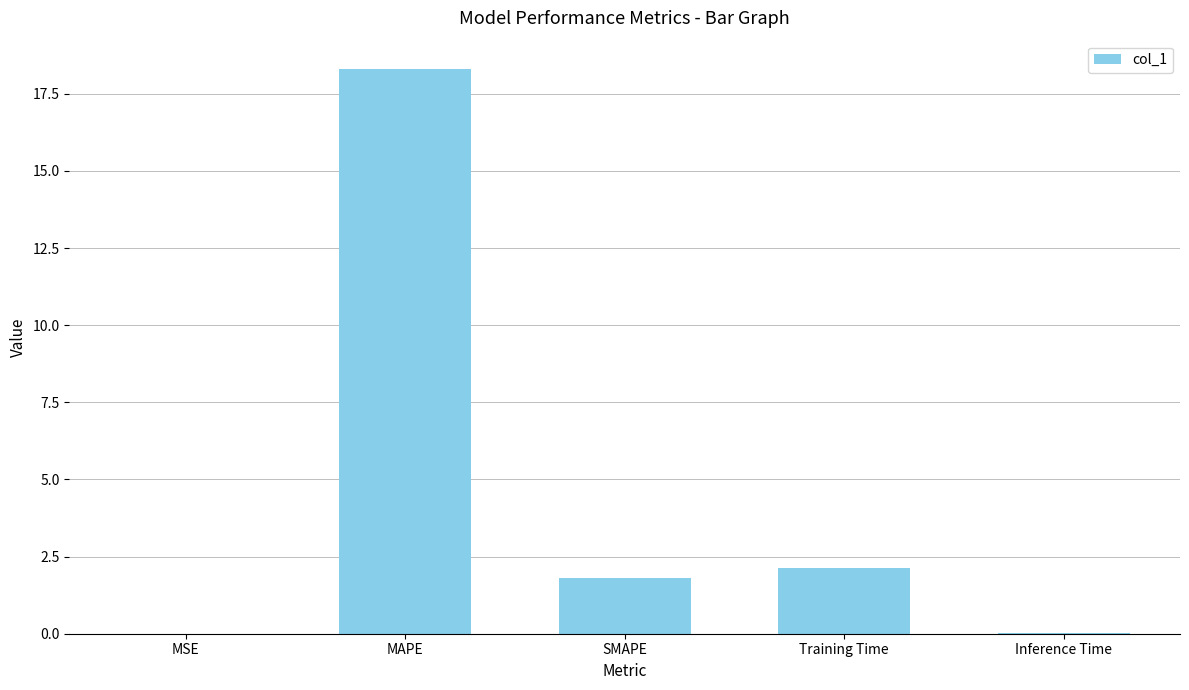

What is the difference between the values at Inference Time and Training Time?

2.1